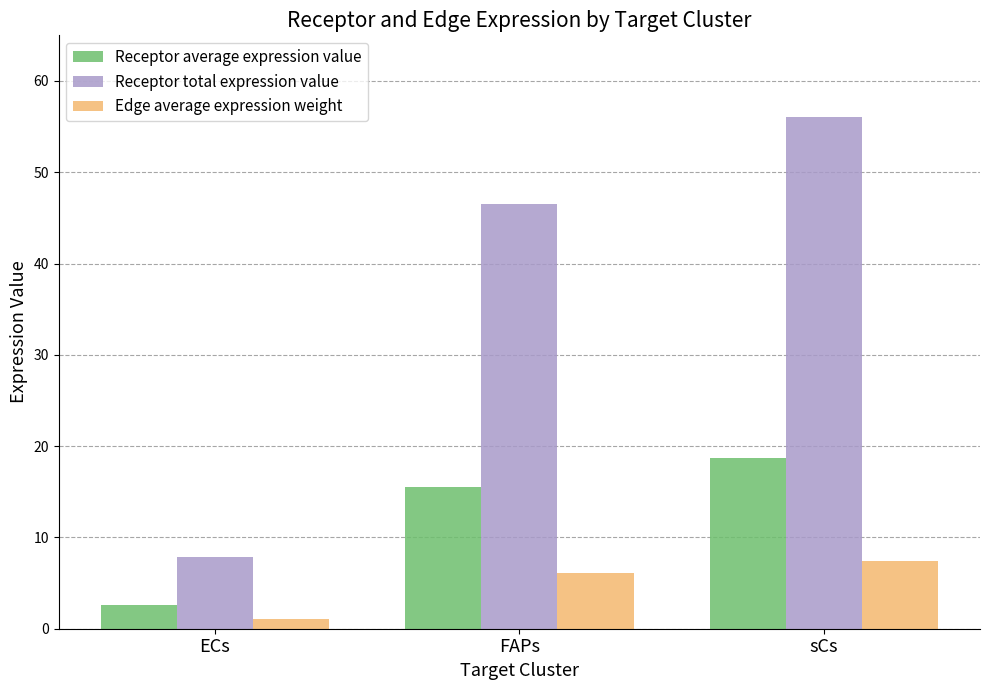

How many groups of bars are there?

3